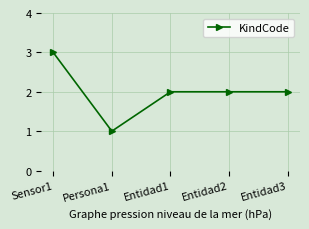

Is it true that the value at Entidad3 is 3?

False